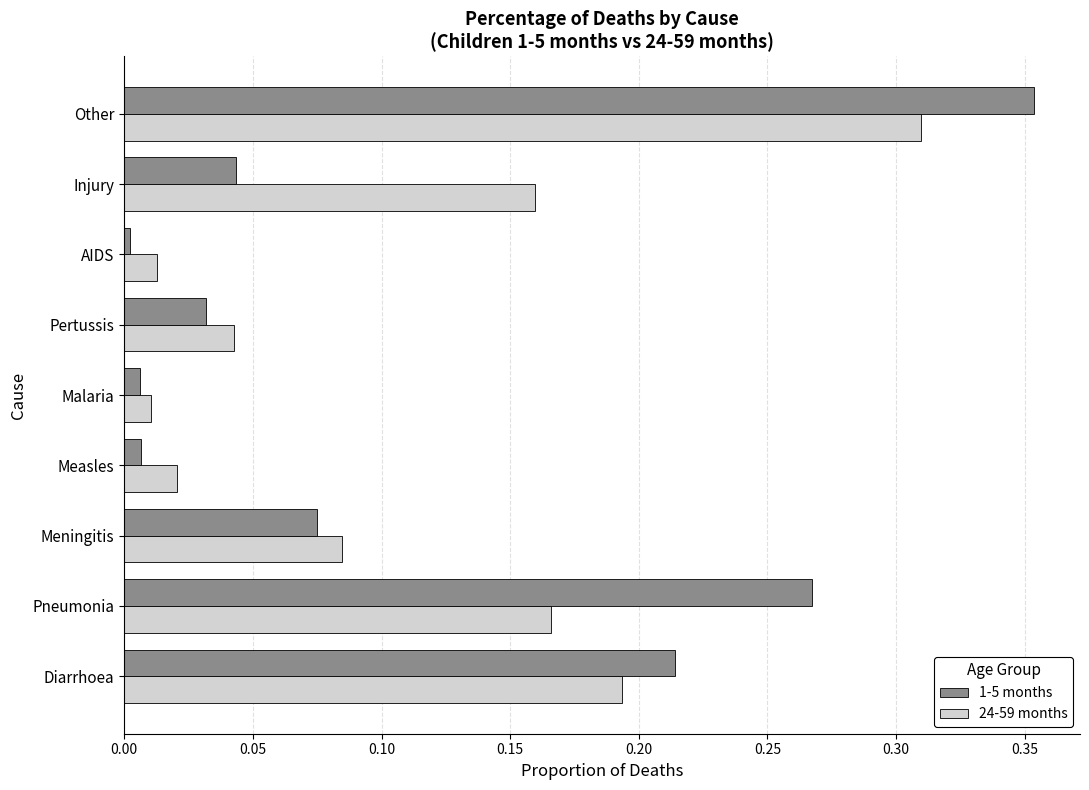

At Other, list the series in order from largest to smallest.

1-5 months, 24-59 months